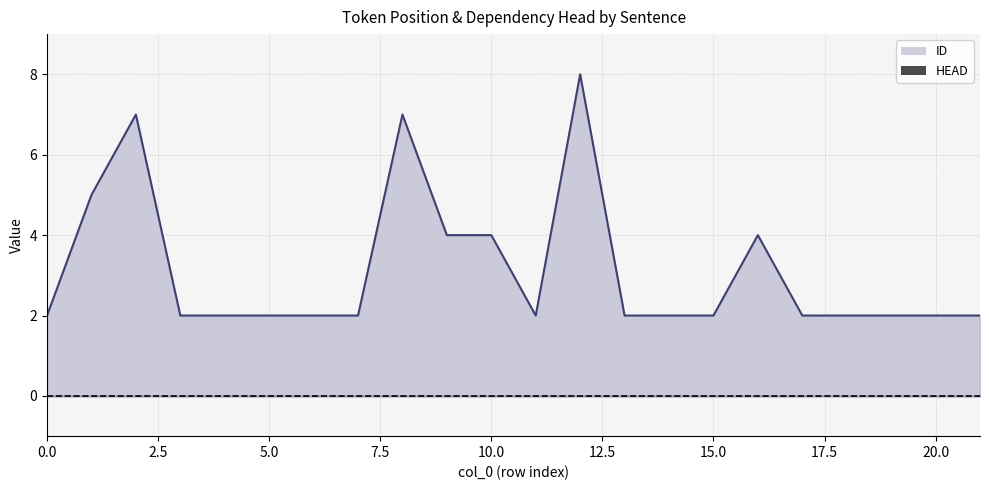

List the labels in order of value, largest first.

12, 2, 8, 1, 9, 10, 16, 0, 3, 4, 5, 6, 7, 11, 13, 14, 15, 17, 18, 19, 20, 21